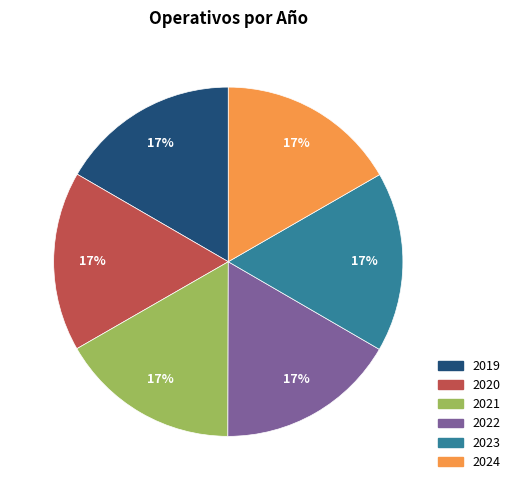

Combined, do 2021 and 2023 account for over 50%?

No